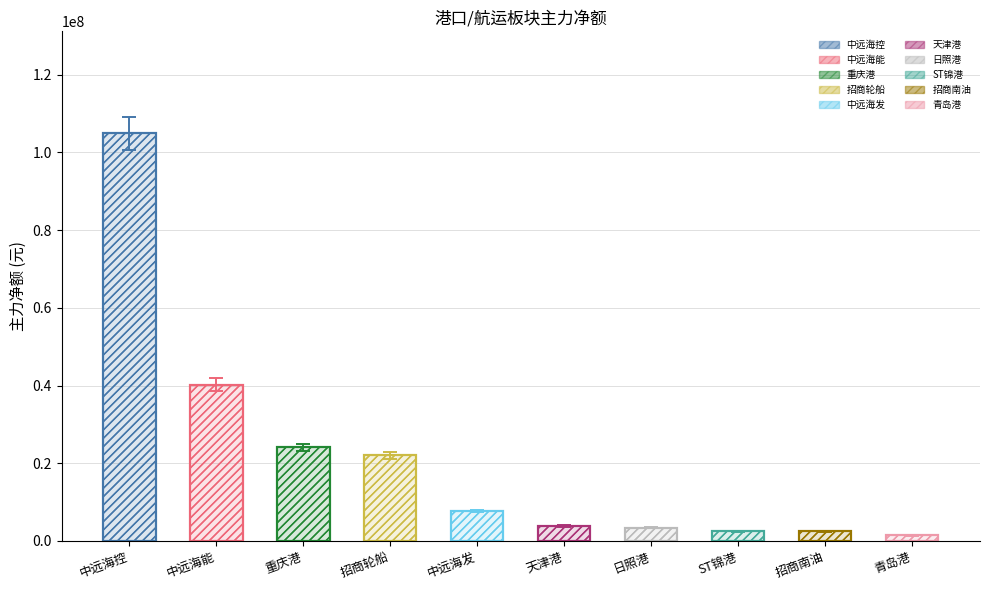

At which category does the chart reach its minimum across all series?

青岛港